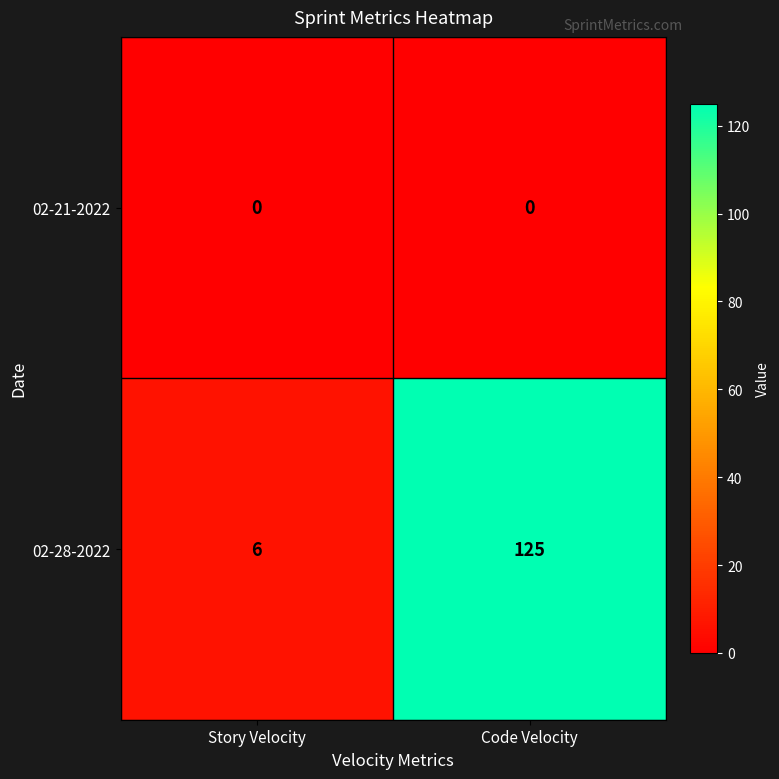

Which series has the largest total across all categories?

02-28-2022